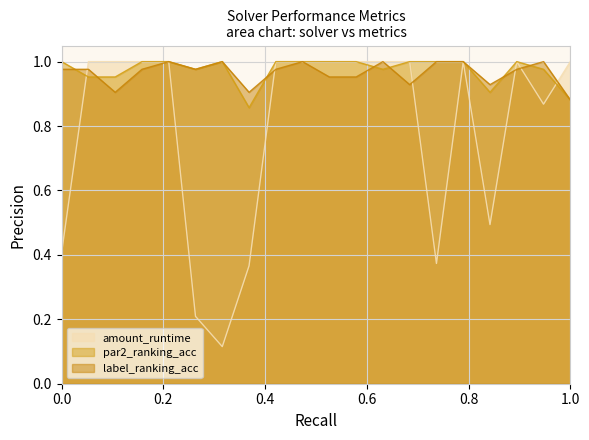

True or false: label_ranking_acc has a value of 0.5 at 1.0.

False